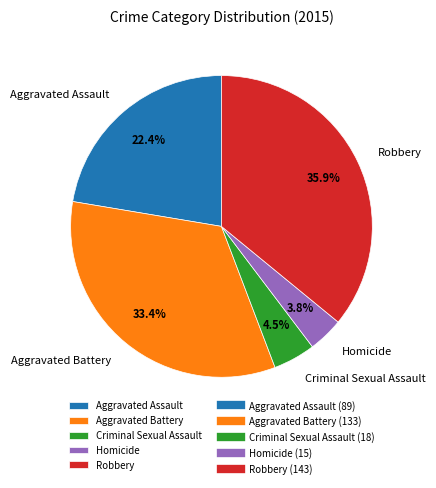

Does Aggravated Battery account for over 50% of the chart?

No